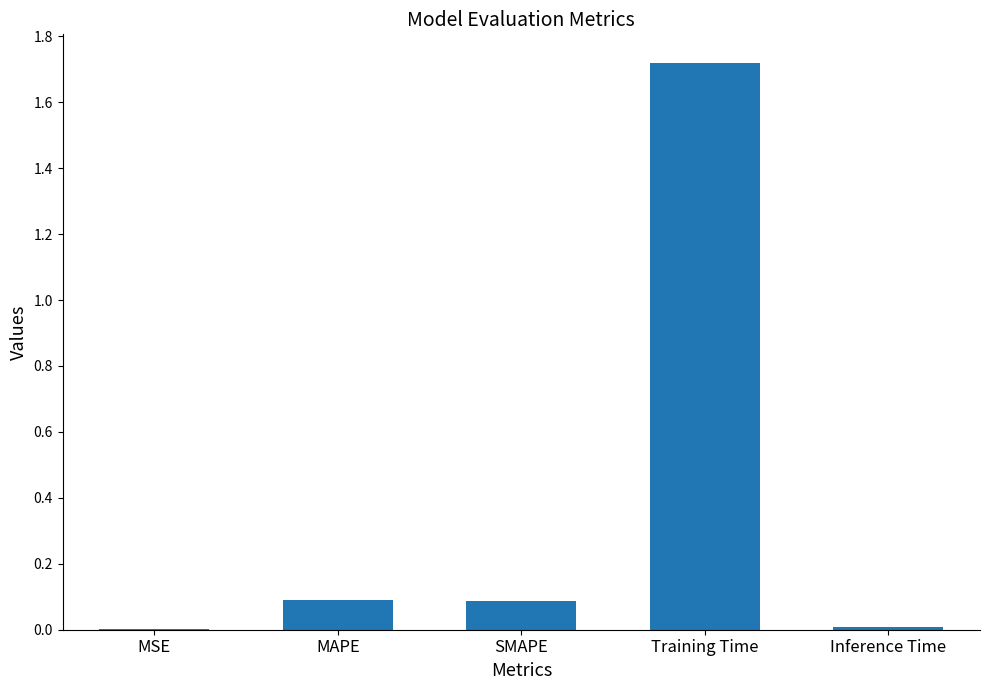

Is it true that the value at MAPE is 0.1?

True